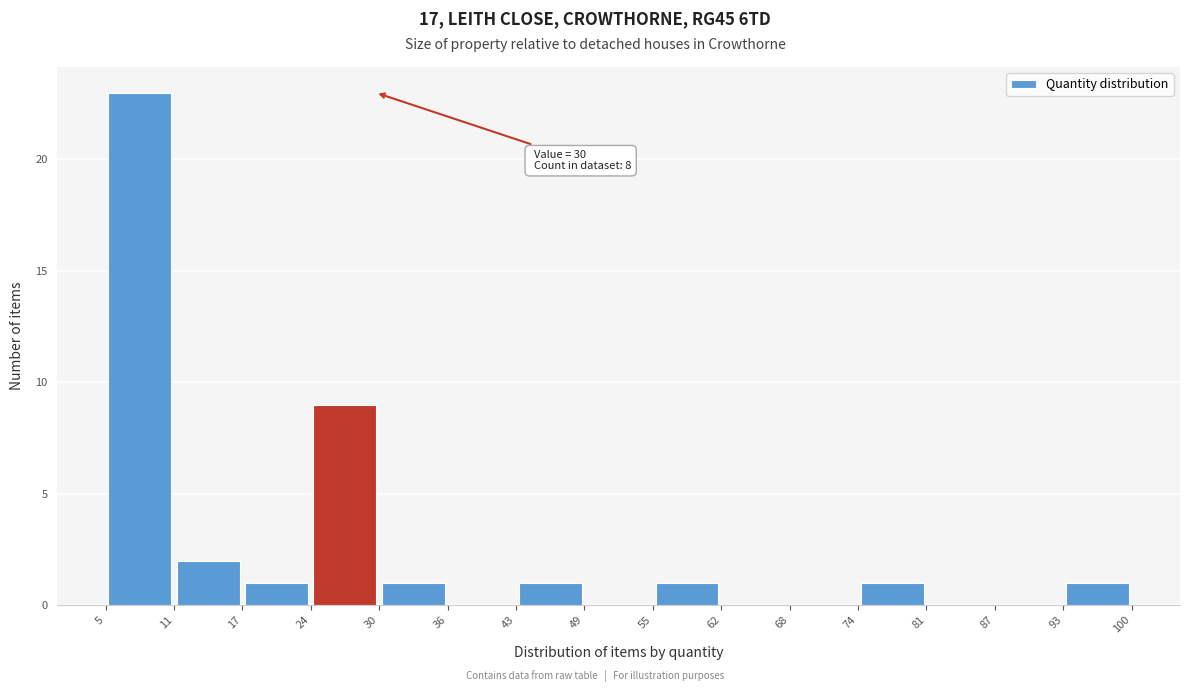

Which range on the x-axis has the tallest bar?

5 to 11